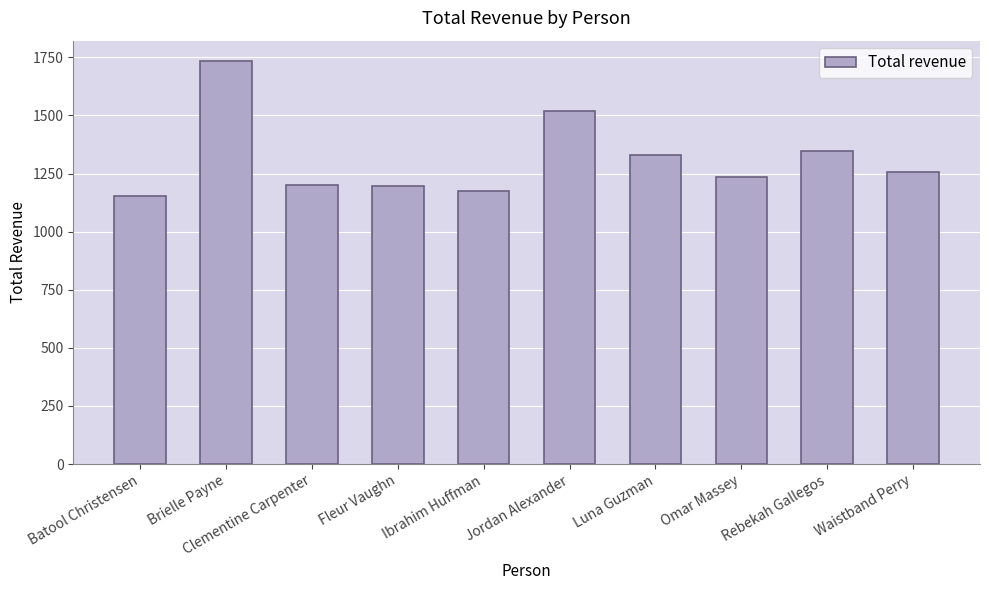

What is the difference between the values at Batool Christensen and Clementine Carpenter?

44